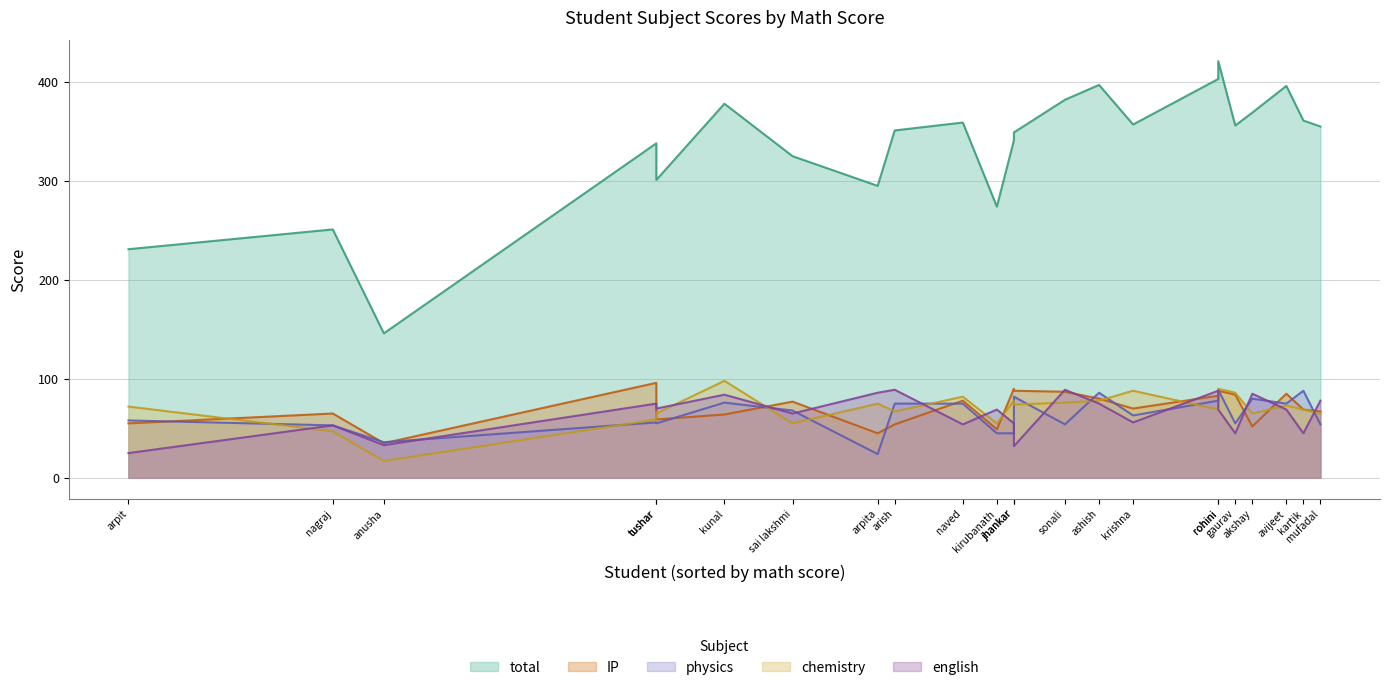

What is the minimum value shown in the chart?

17